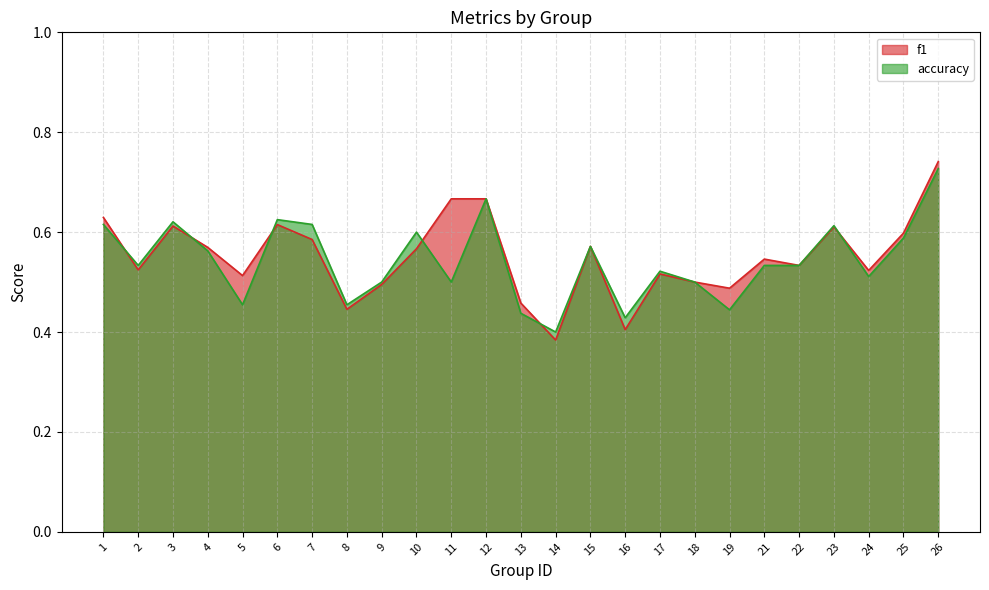

True or false: f1 has more than 2 interior local peaks.

True